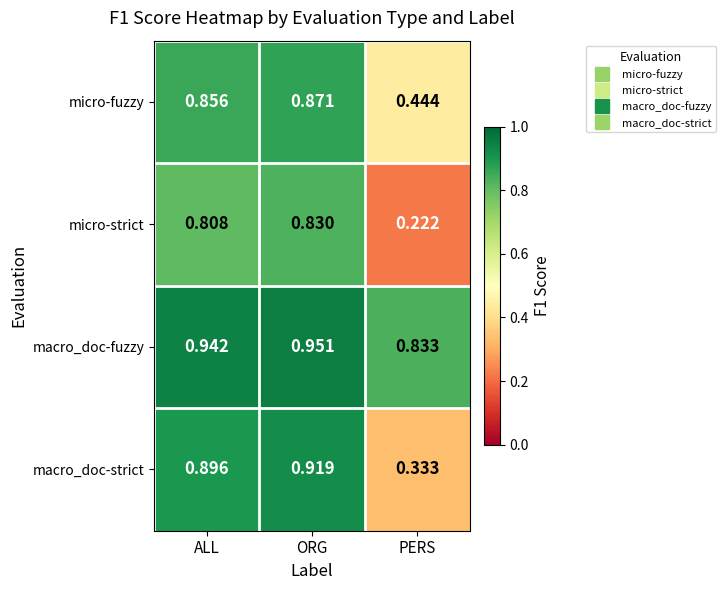

At how many categories does at least one series exceed 0?

3